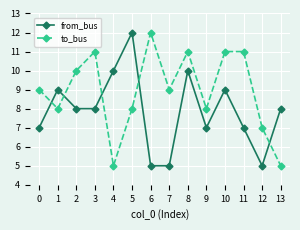

What is the maximum value shown in the chart?

12